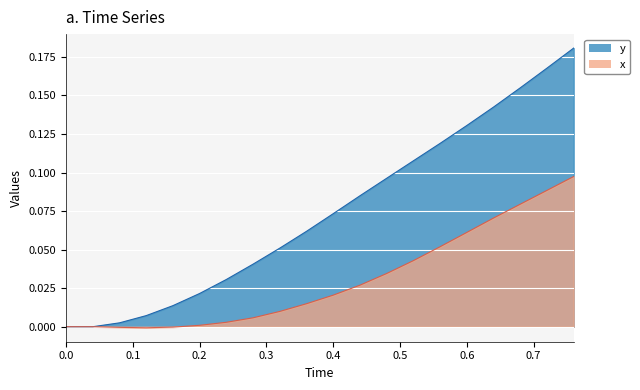

What is the difference between the maximum and minimum values in the y series?

0.2